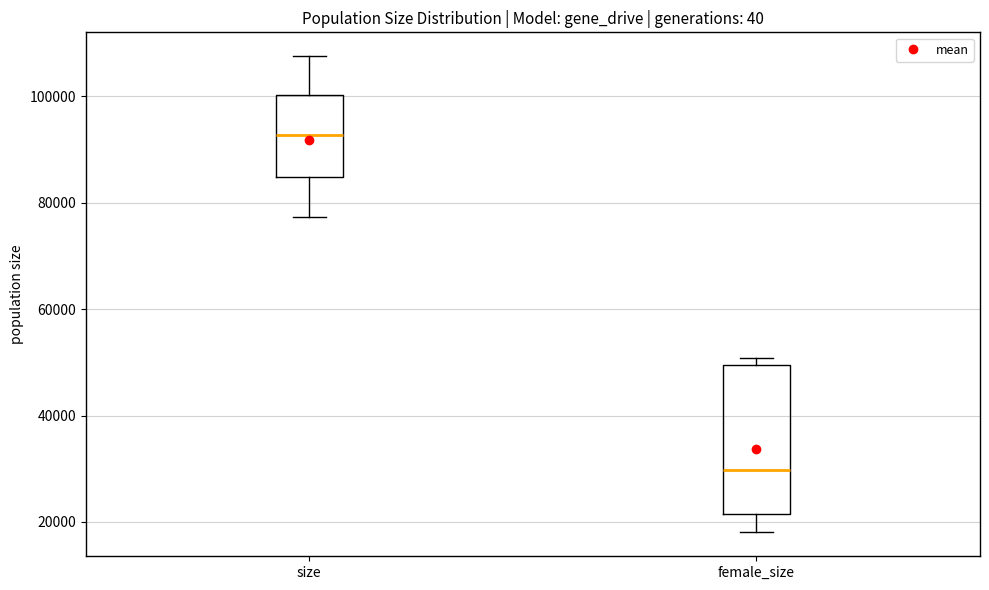

Which box is the tallest, from its lower edge to its upper edge?

female_size